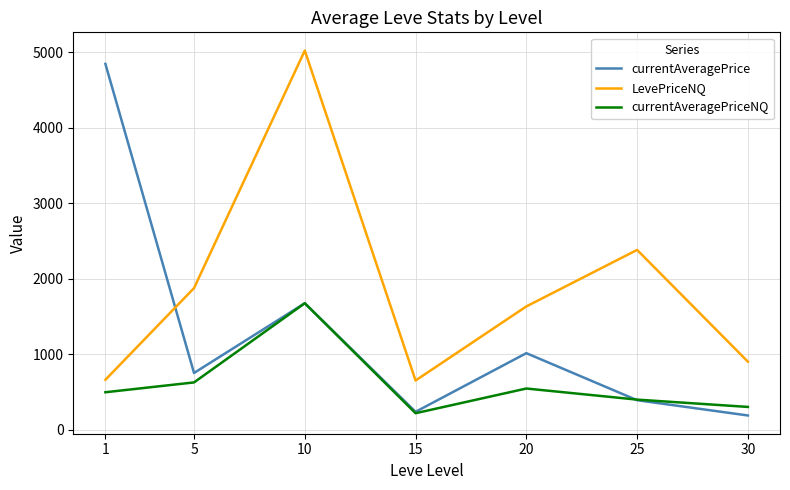

The value of currentAveragePriceNQ at 5 is 625.0. True or false?

True